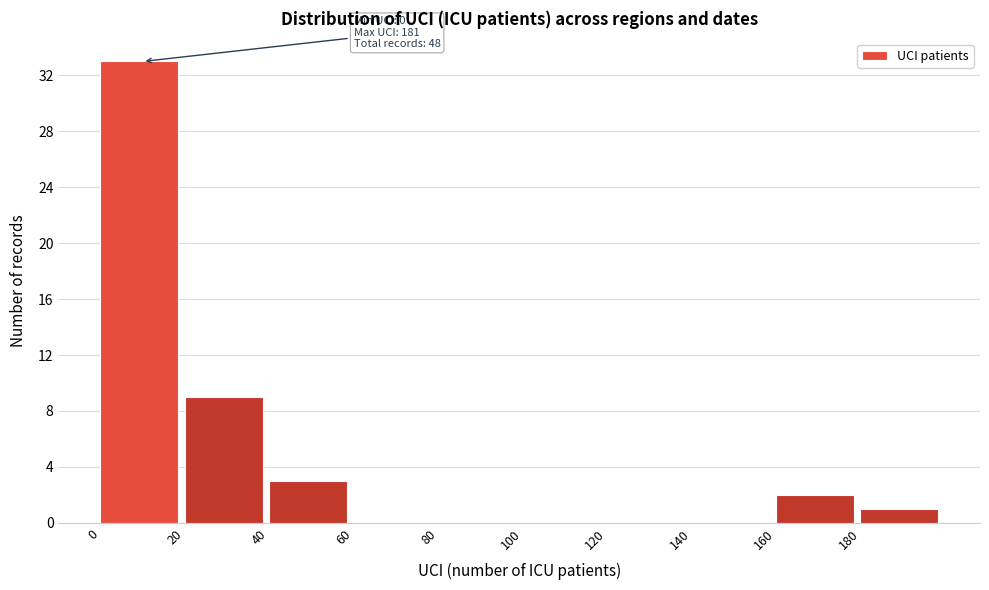

Over which range of the x-axis is the bar tallest?

0 to 20